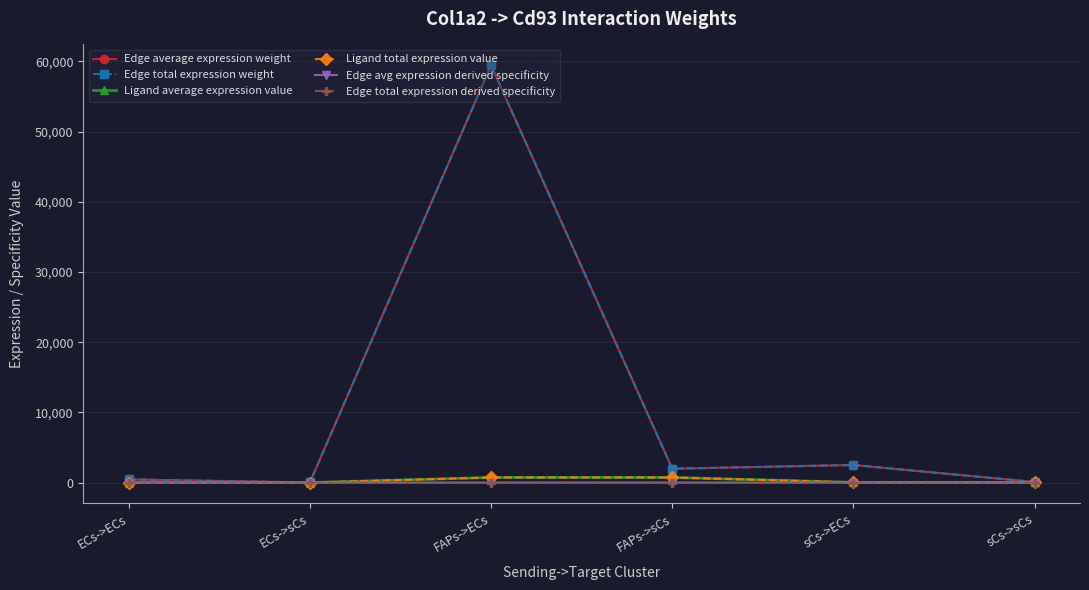

True or false: Ligand average expression value and Edge total expression weight cross at least once.

False